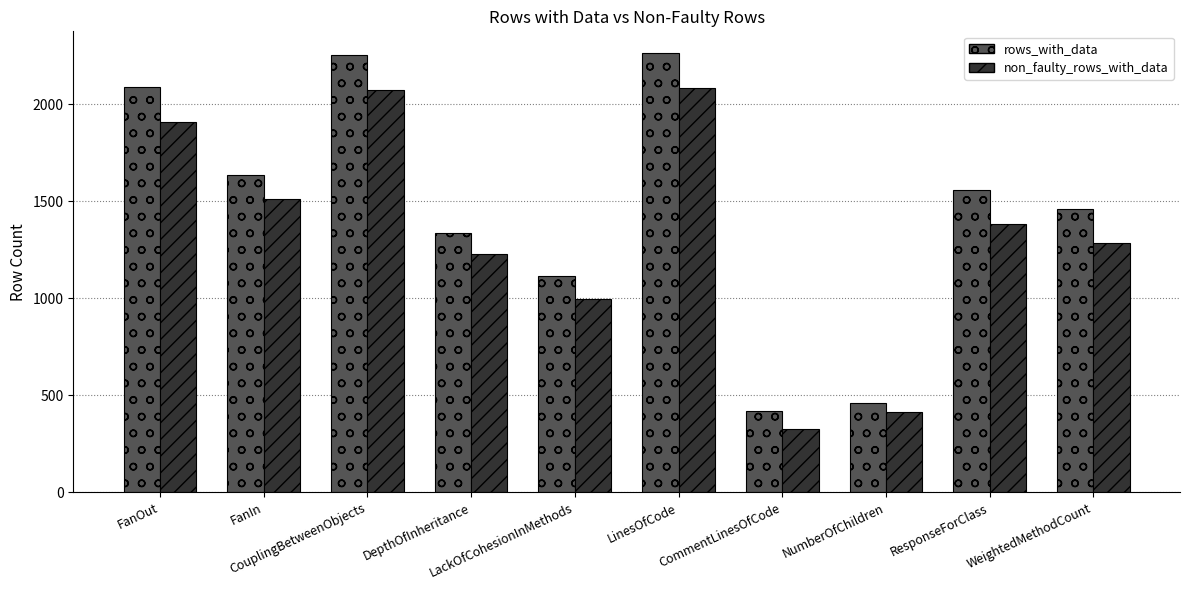

Rank the series by their average value, from lowest to highest.

non_faulty_rows_with_data, rows_with_data